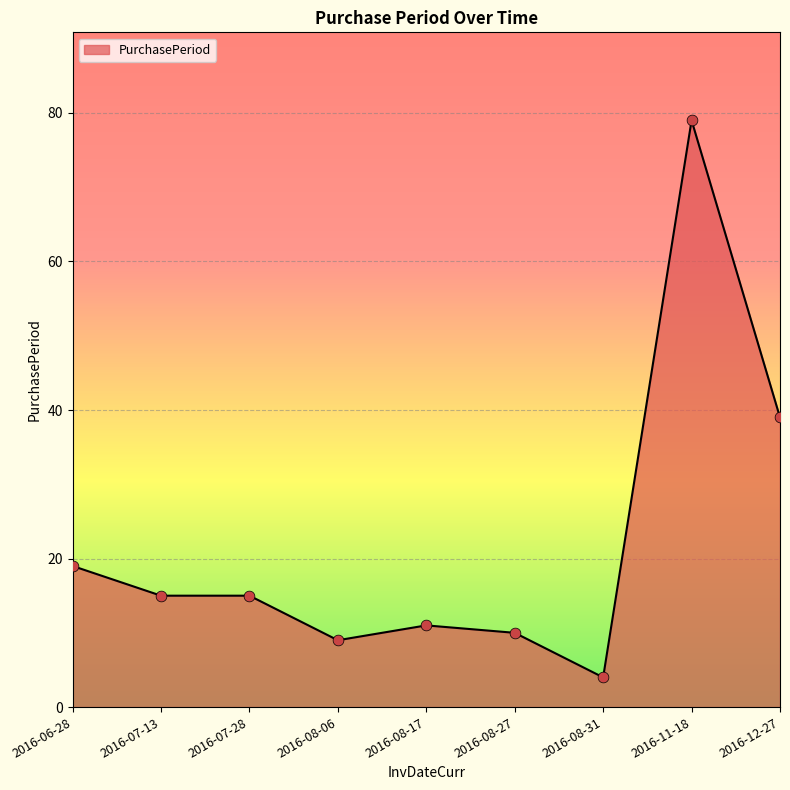

What is the change in value from 2016-07-28 to 2016-12-27?

+24